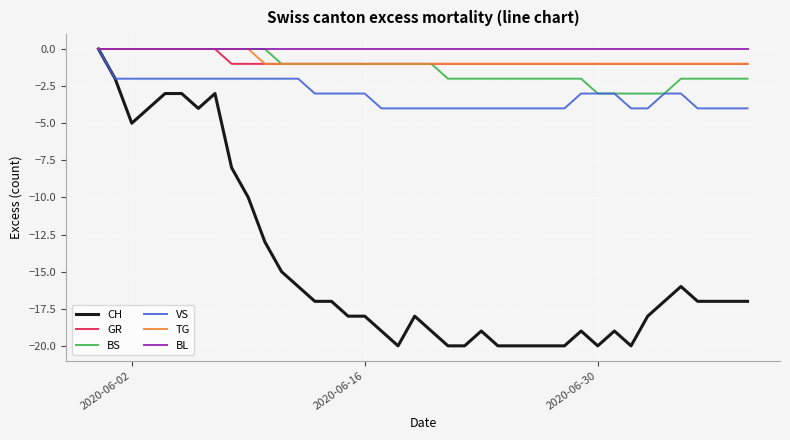

Does the chart have visible grid lines?

Yes